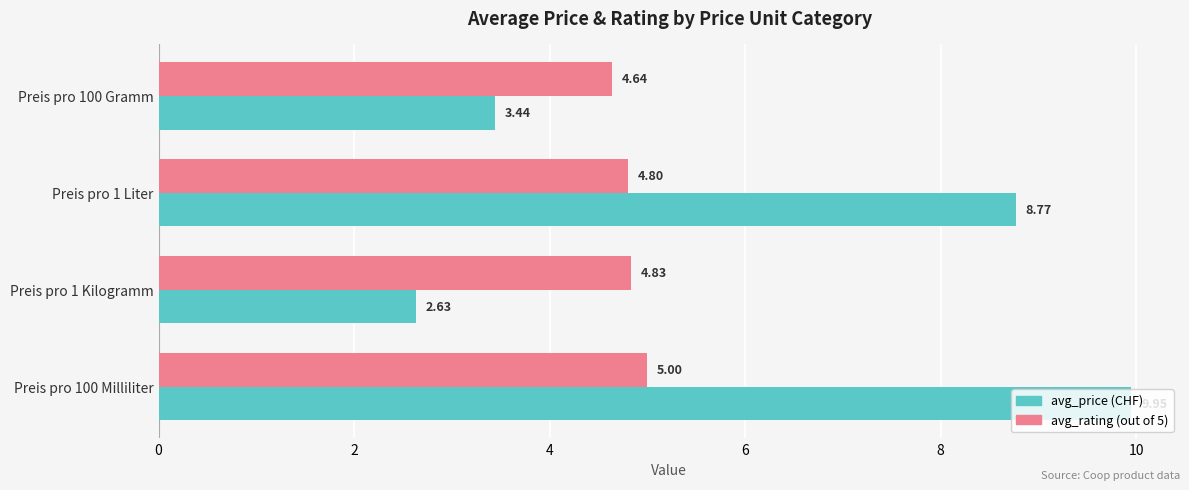

What is the spread (max minus min) of values at Preis pro 100 Gramm?

1.2